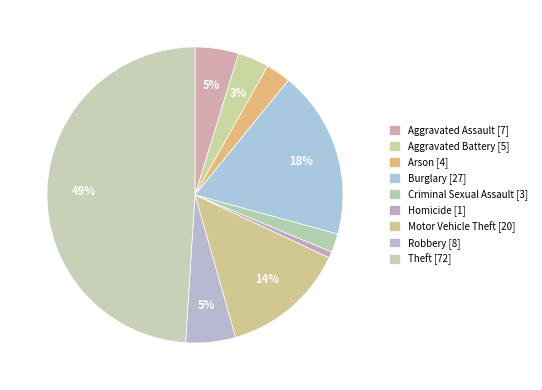

To the nearest percent, what percentage of the pie is Motor Vehicle Theft?

14%